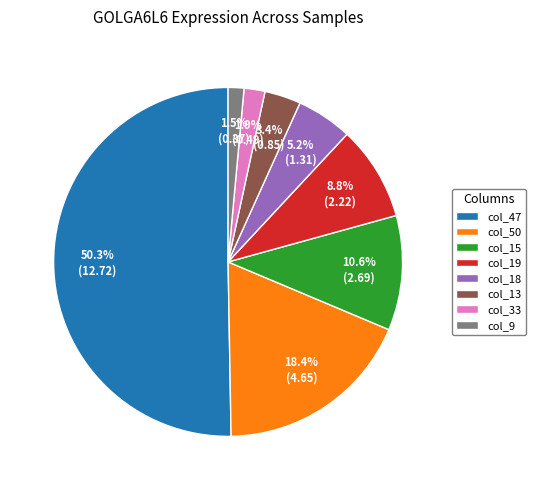

What is the largest slice in the pie chart?

col_47